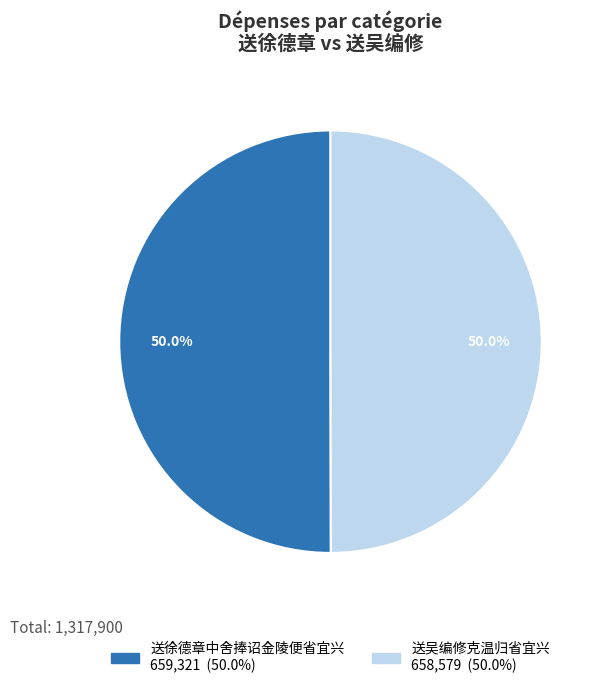

To the nearest percent, what portion does 送徐德章中舍捧诏金陵便省宜兴 represent?

50%